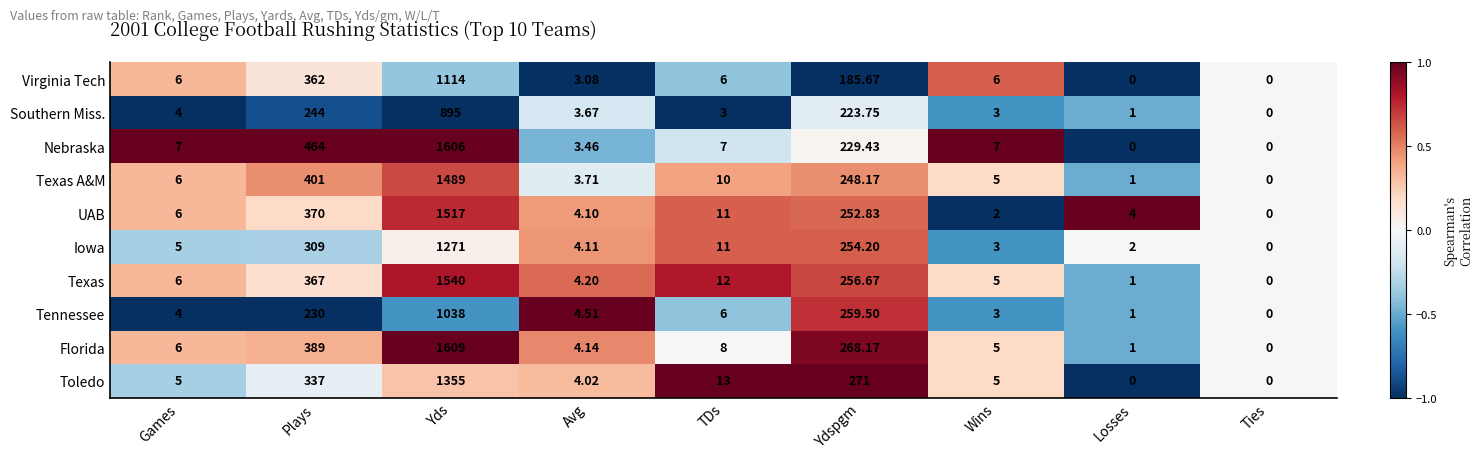

List the series in order of their peak value, lowest first.

Southern Miss., Tennessee, Virginia Tech, Iowa, Toledo, Texas A&M, UAB, Texas, Nebraska, Florida